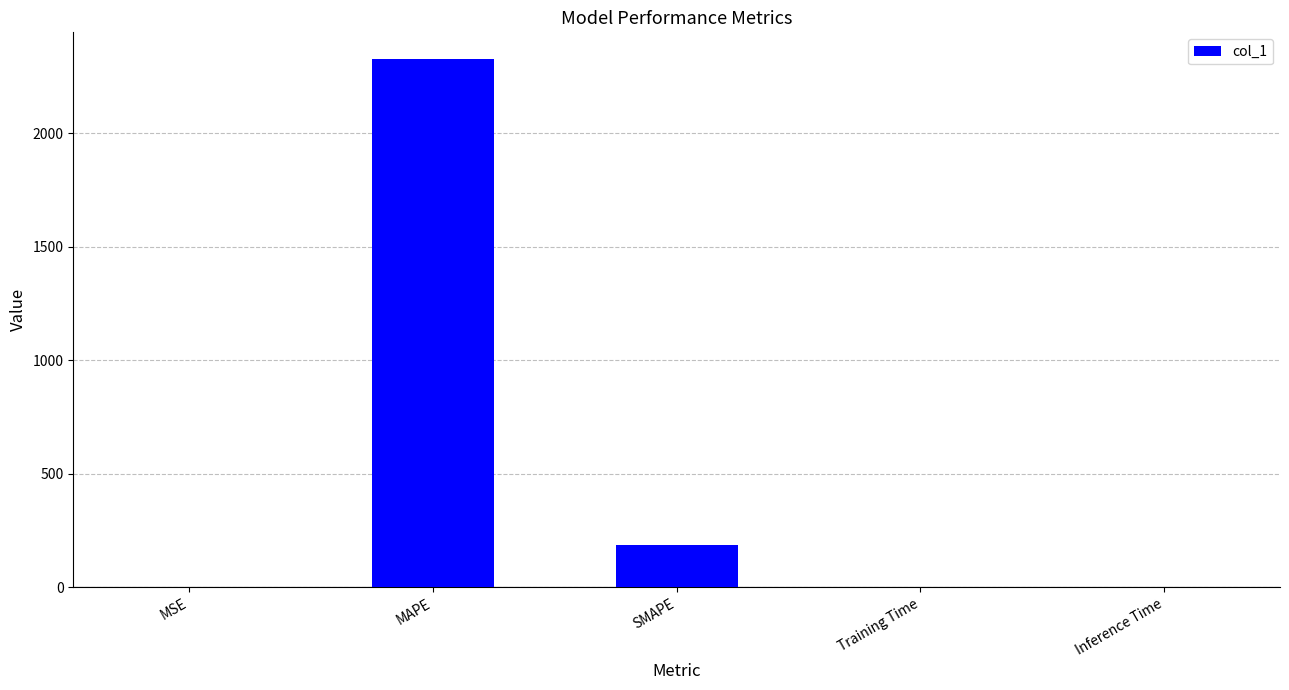

The value at Inference Time is 0.0. True or false?

True